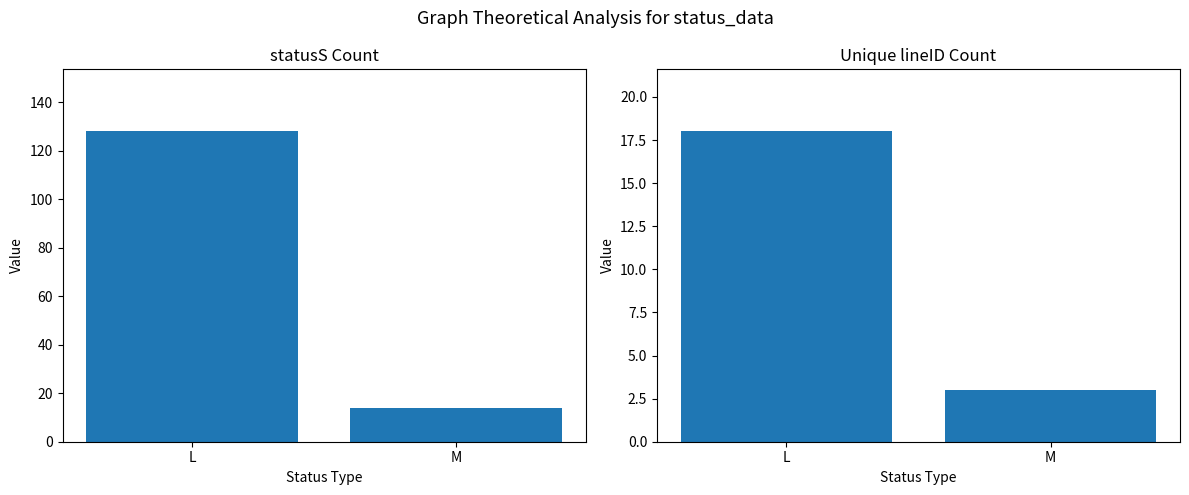

At which label does lineID reach its peak?

L